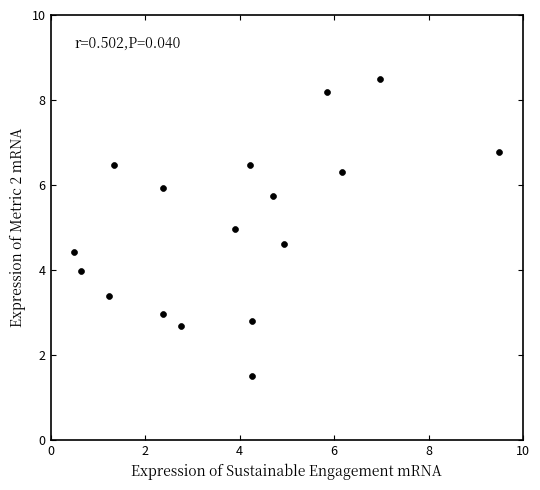

What is the range of Y values (max minus min)?

7.0